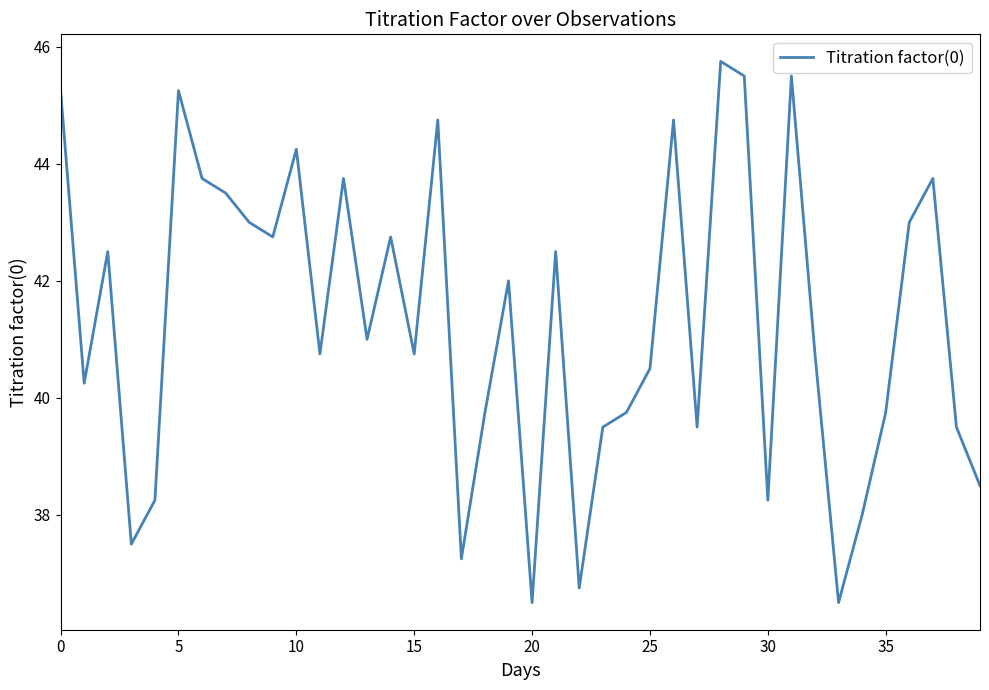

What is the minimum value shown in the chart?

36.5